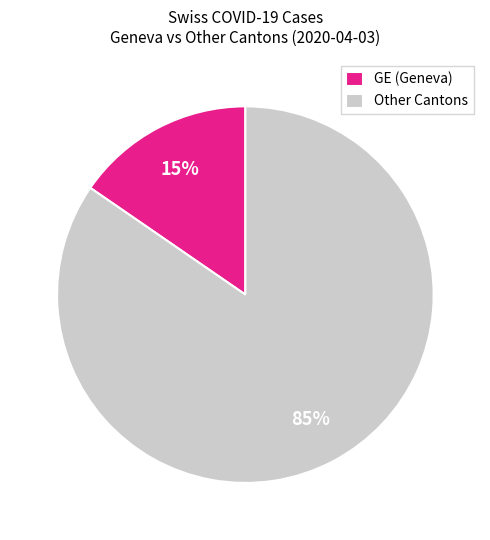

Rank the categories by value from lowest to highest.

GE (Geneva), Other Cantons